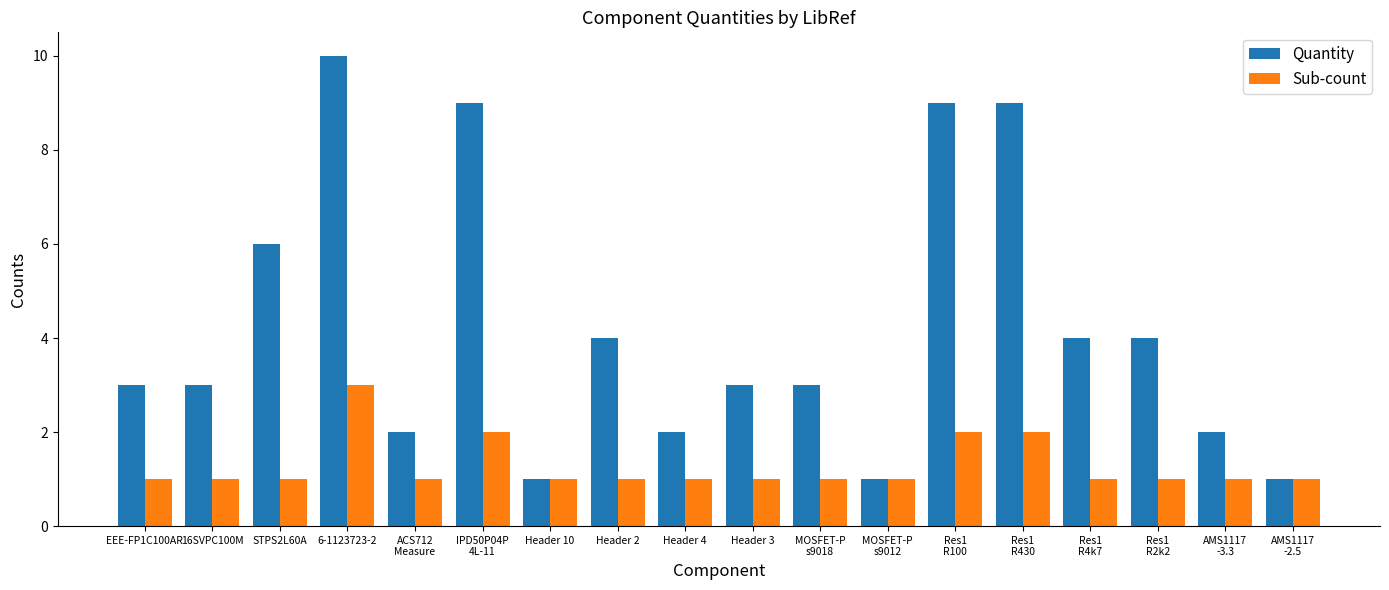

Which series has the largest range (max minus min)?

Quantity